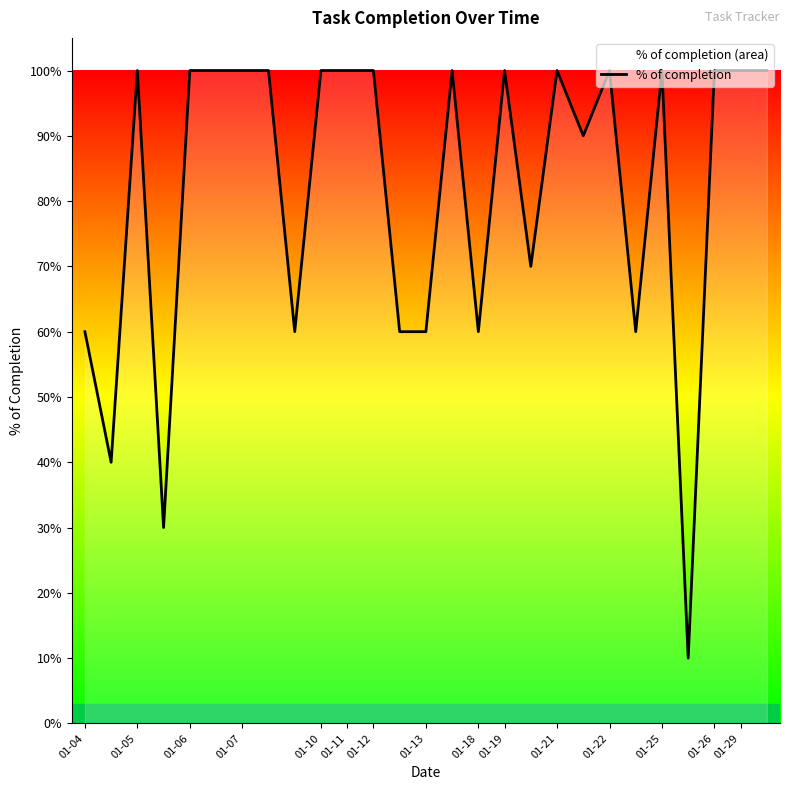

Reading left to right, extract all data points from this chart.

0.6	0.4	1.0	0.3	1.0	1.0	1.0	1.0	0.6	1.0	1.0	1.0	0.6	0.6	1.0	0.6	1.0	0.7	1.0	0.9	1.0	0.6	1.0	0.1	1.0	1.0	1.0